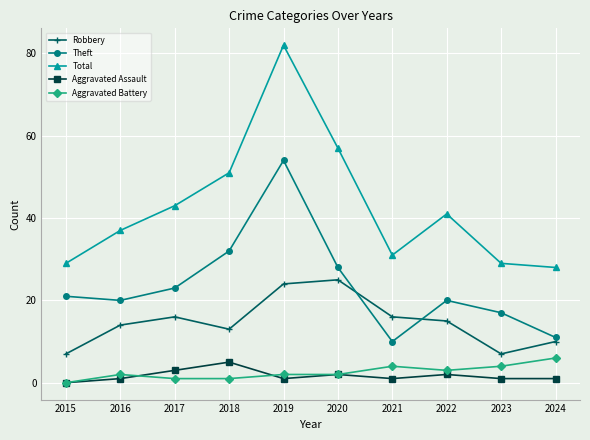

How many values in the Robbery series are below 15?

5